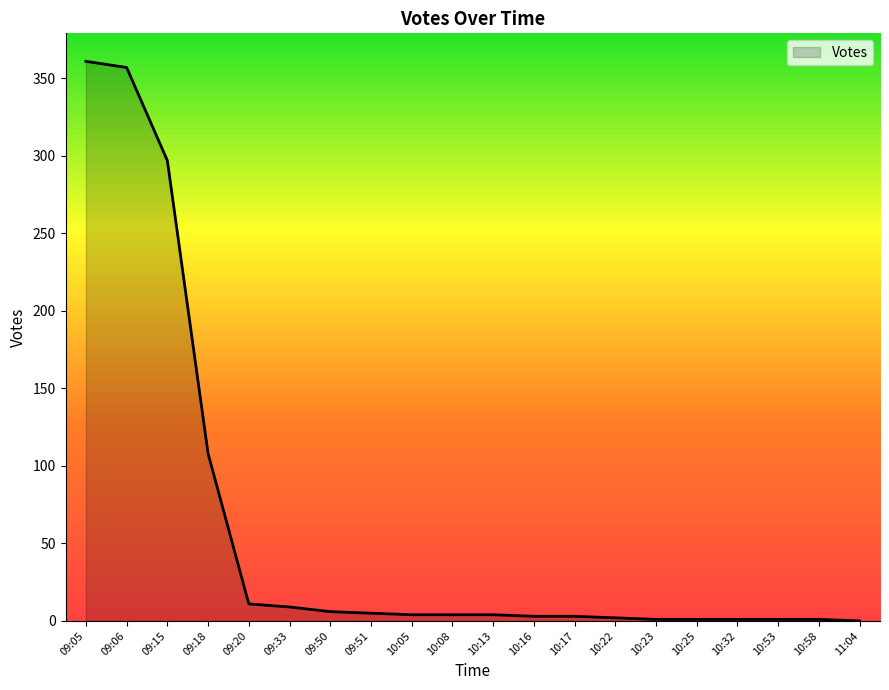

What is the maximum value shown in the chart?

361